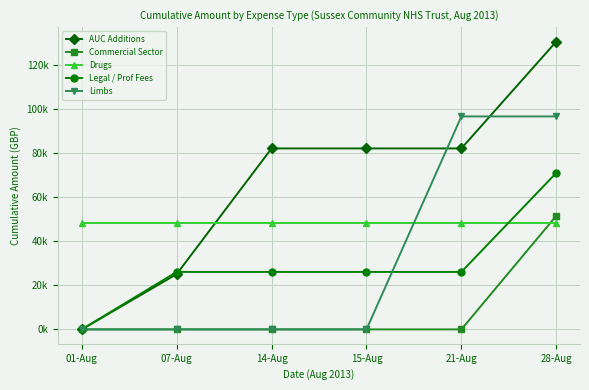

At how many categories does at least one series exceed 22872?

6